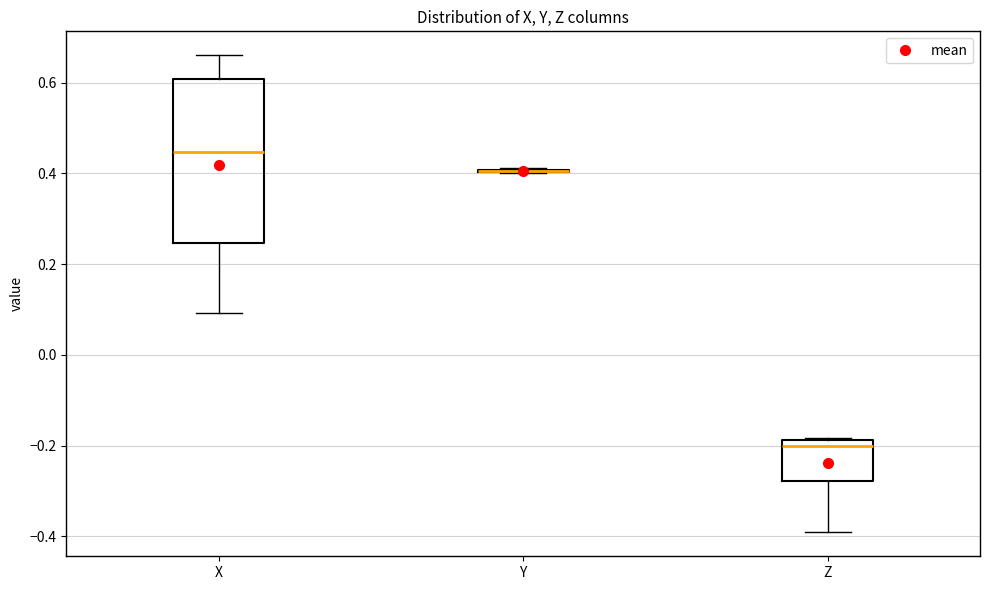

Where does the lower whisker of the box for X end on the y-axis? The values are not printed on the chart, so give them approximately, as read against the axis.

0.10